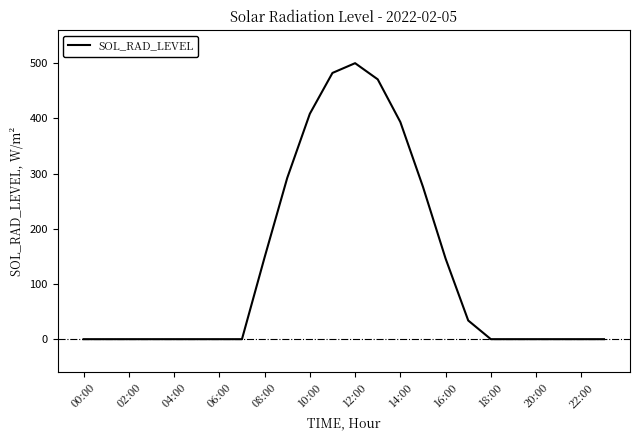

What is the difference between the maximum and minimum values?

500.3